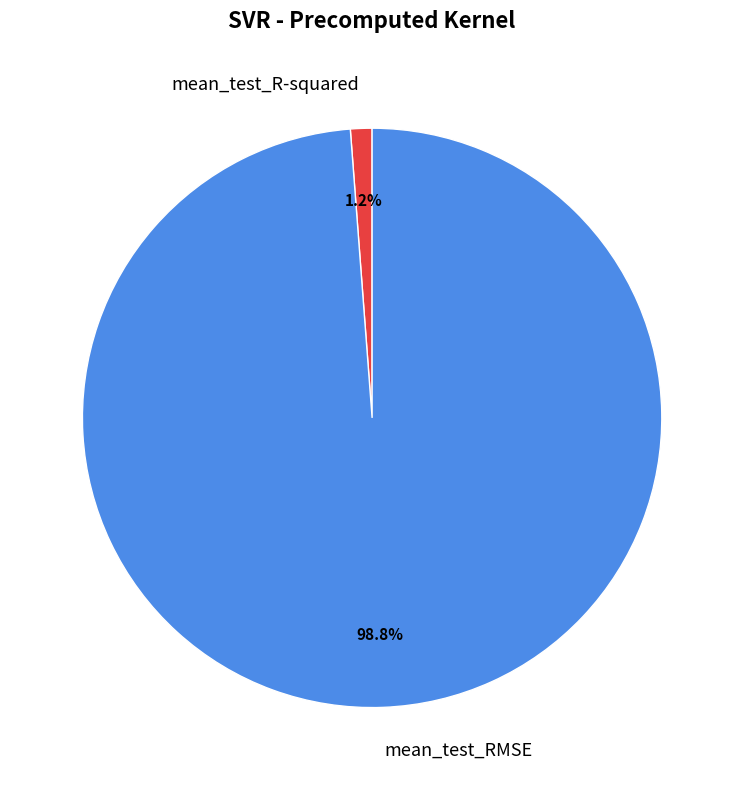

What is the smallest slice in the pie chart?

mean_test_R-squared